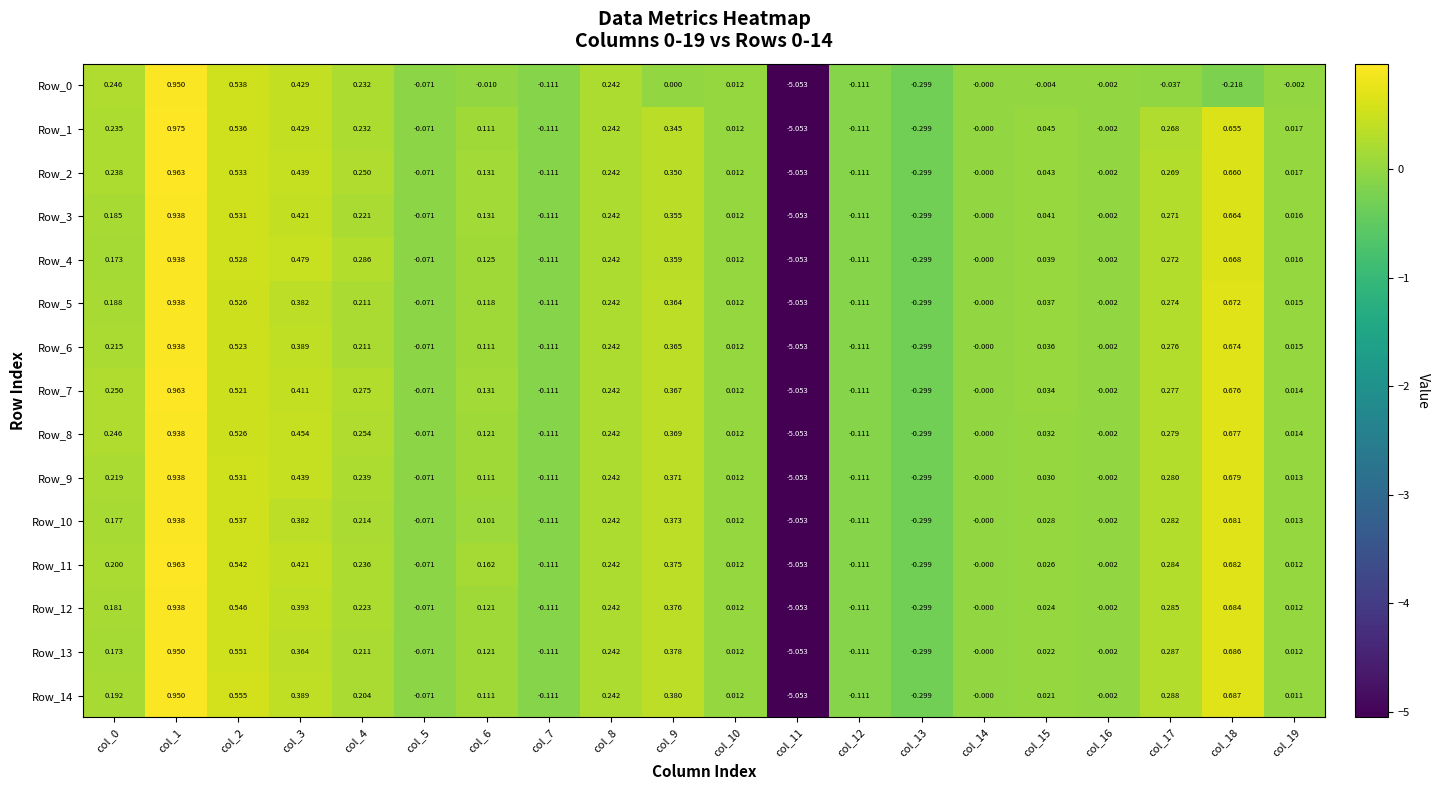

Is the value of Row_9 at col_17 greater than the value of Row_13 at col_13?

Yes